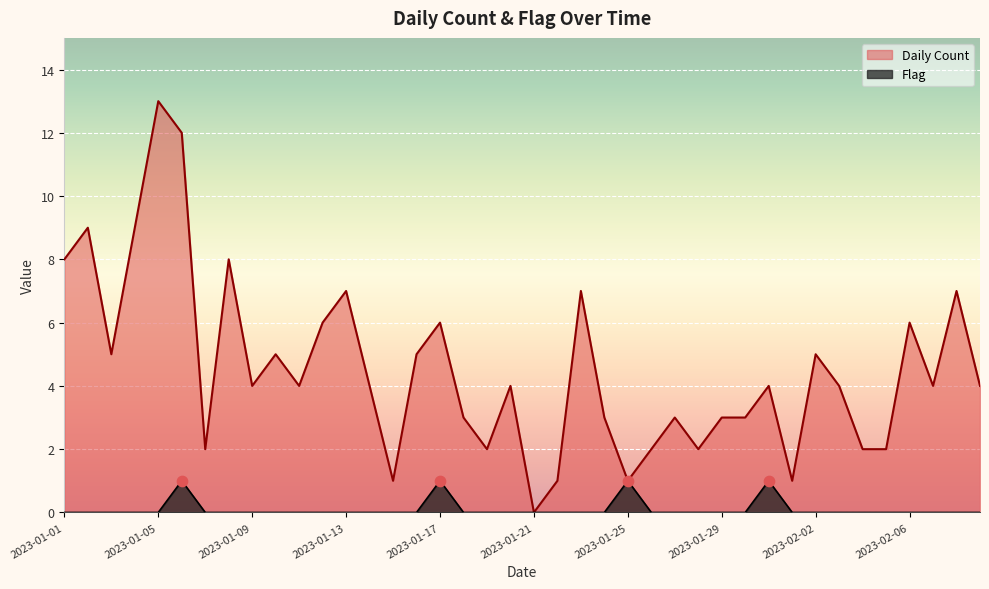

Is the value of Flag at 2023-01-30 greater than the value of Daily Count at 2023-01-29?

No